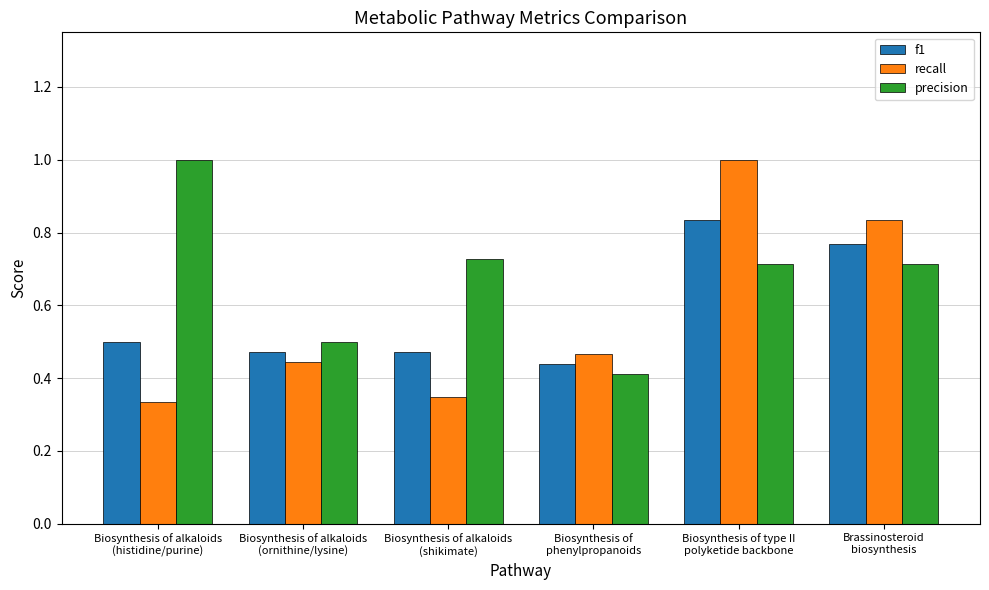

How many bars are there in each group?

3